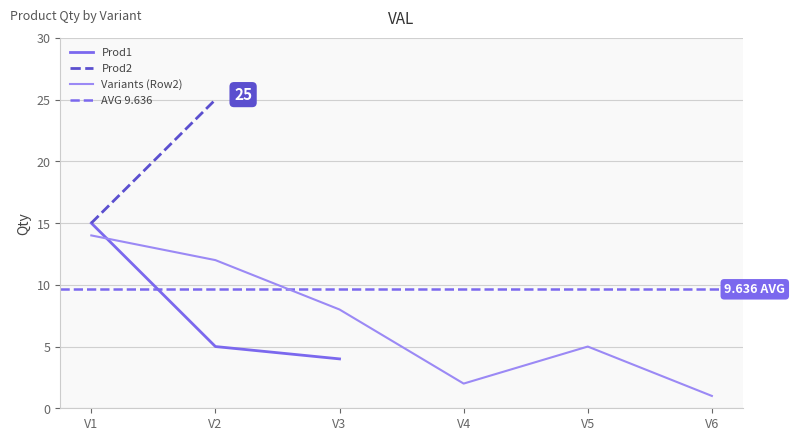

Rank the categories by Prod1 value from highest to lowest.

V1, V2, V3